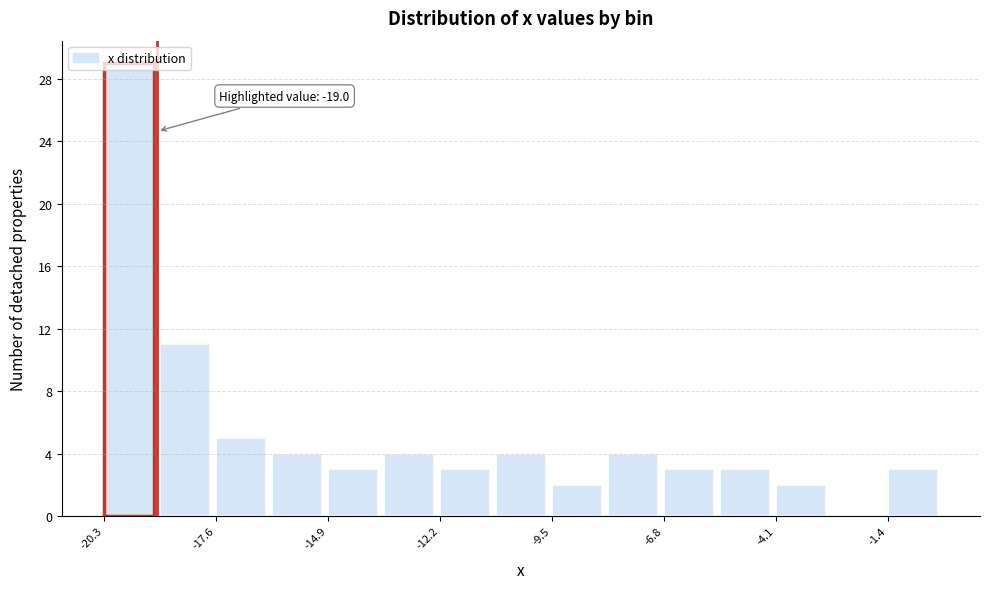

Around what value on the x-axis is the tallest bar? Give the approximate position of its centre, as read against the axis.

-19.5